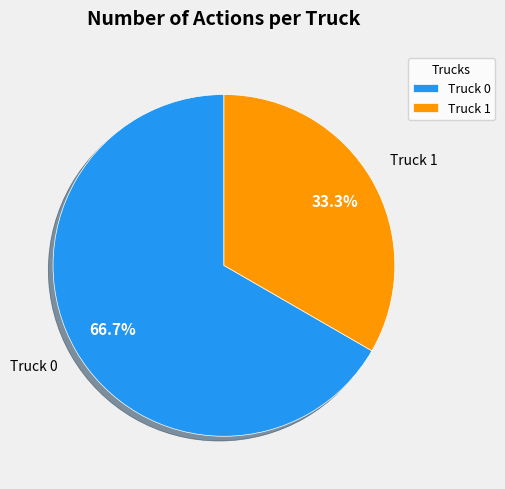

To the nearest percent, what is the difference between the Truck 0 and Truck 1 slice percentages?

33%